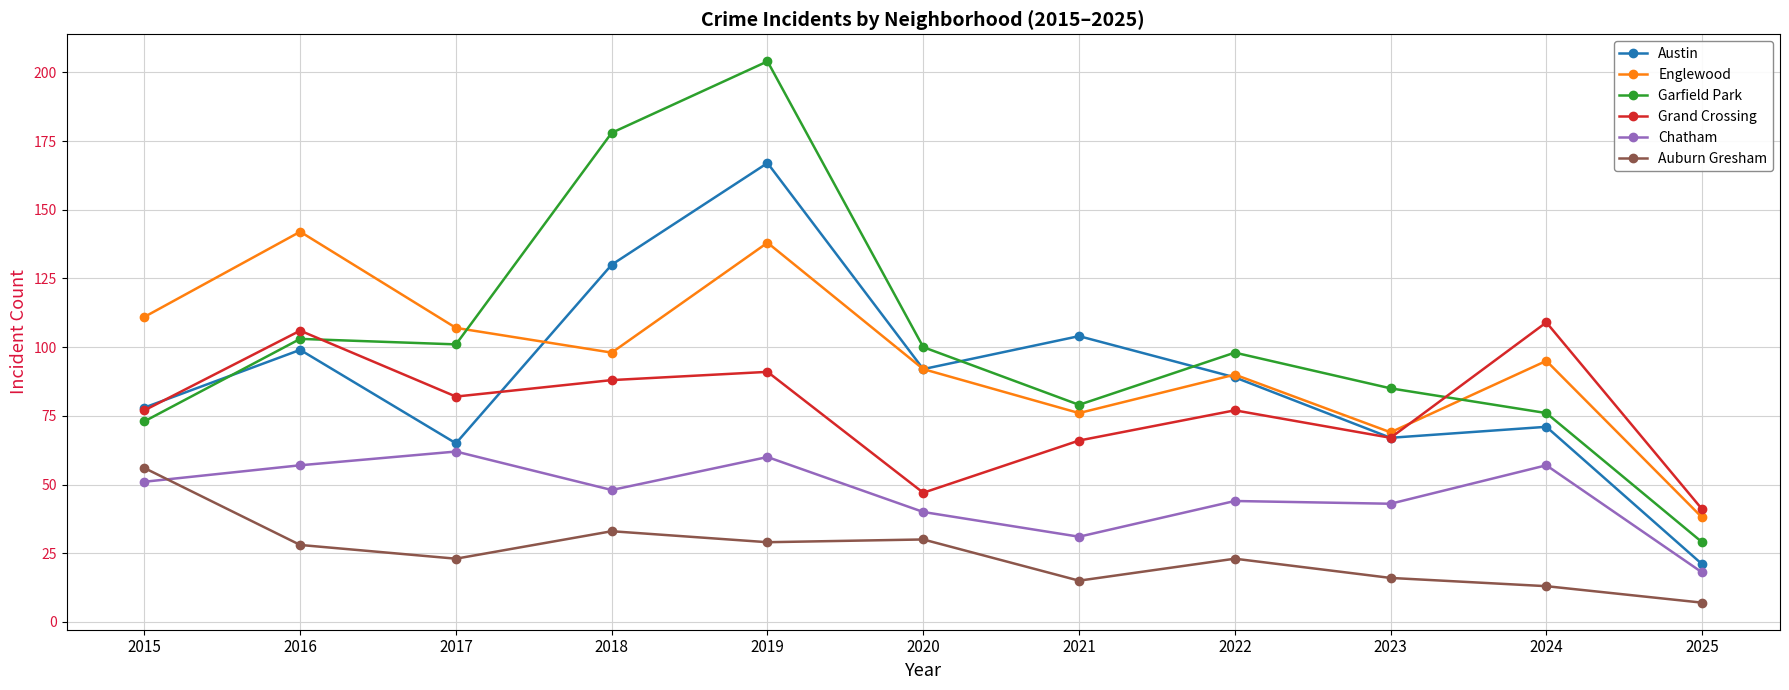

How many lines are shown in the chart?

6